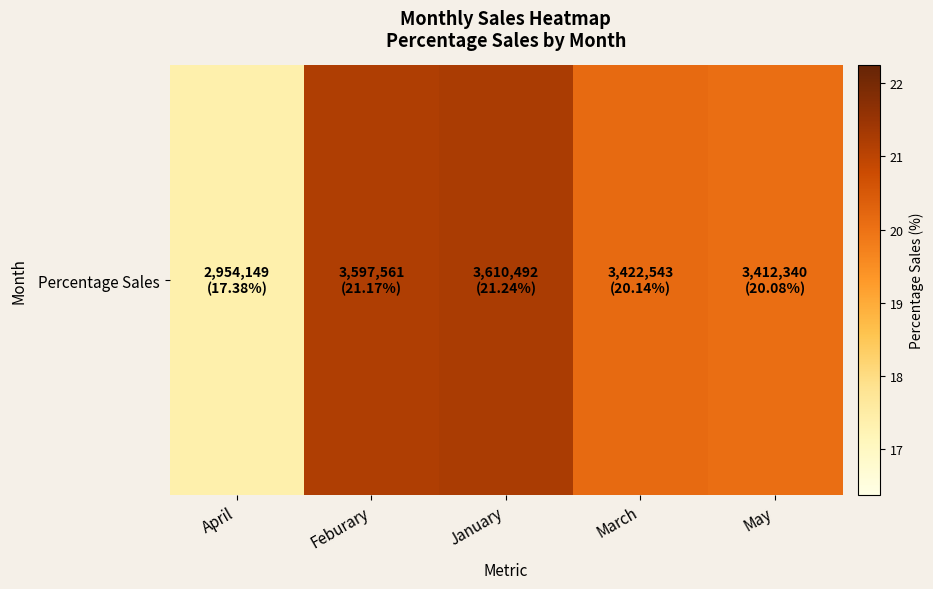

Read the value at Feburary.

21.2